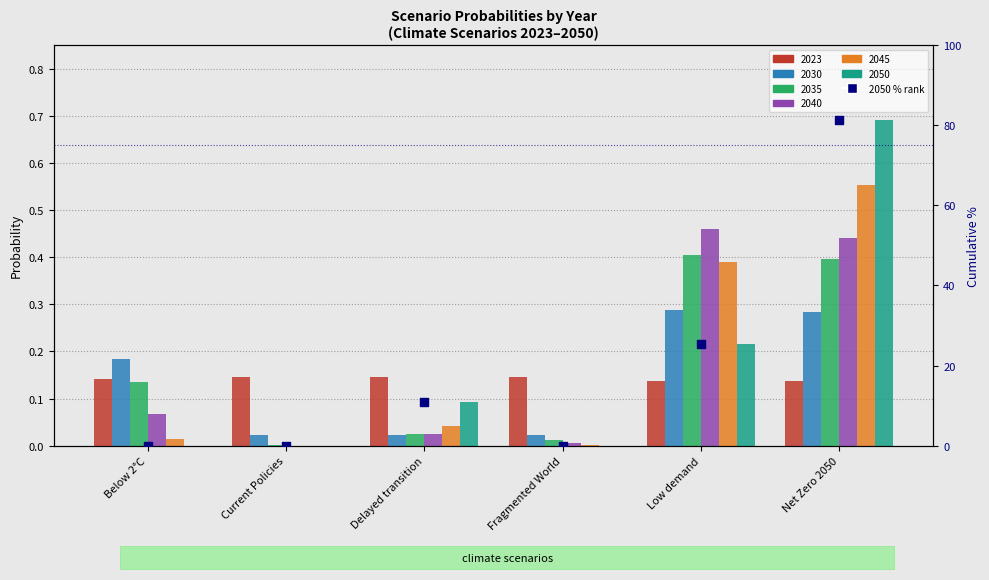

Which has a higher value, Fragmented World or Current Policies?

Fragmented World